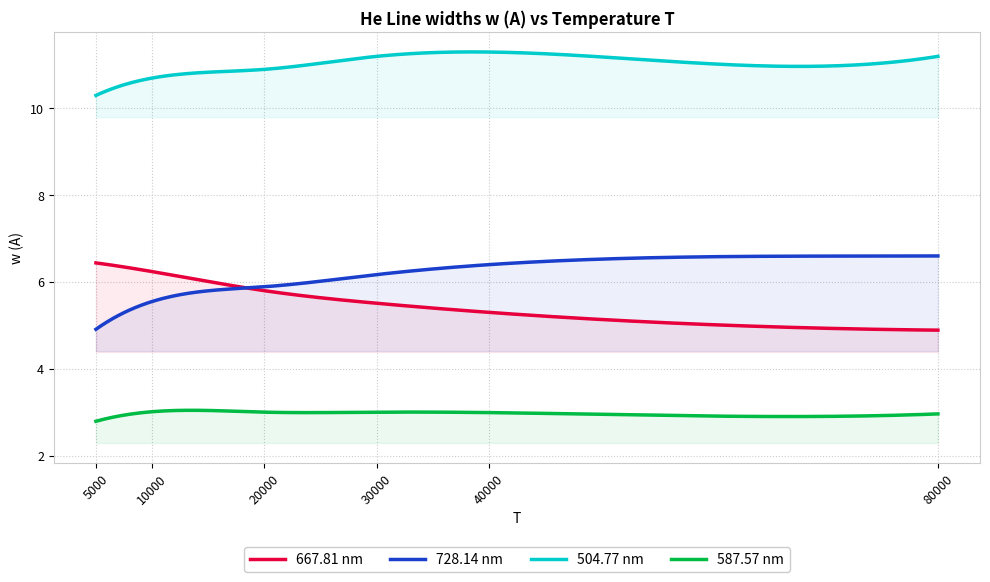

What is the sum of the 728.14 nm values at 40000 and 30000?

12.6